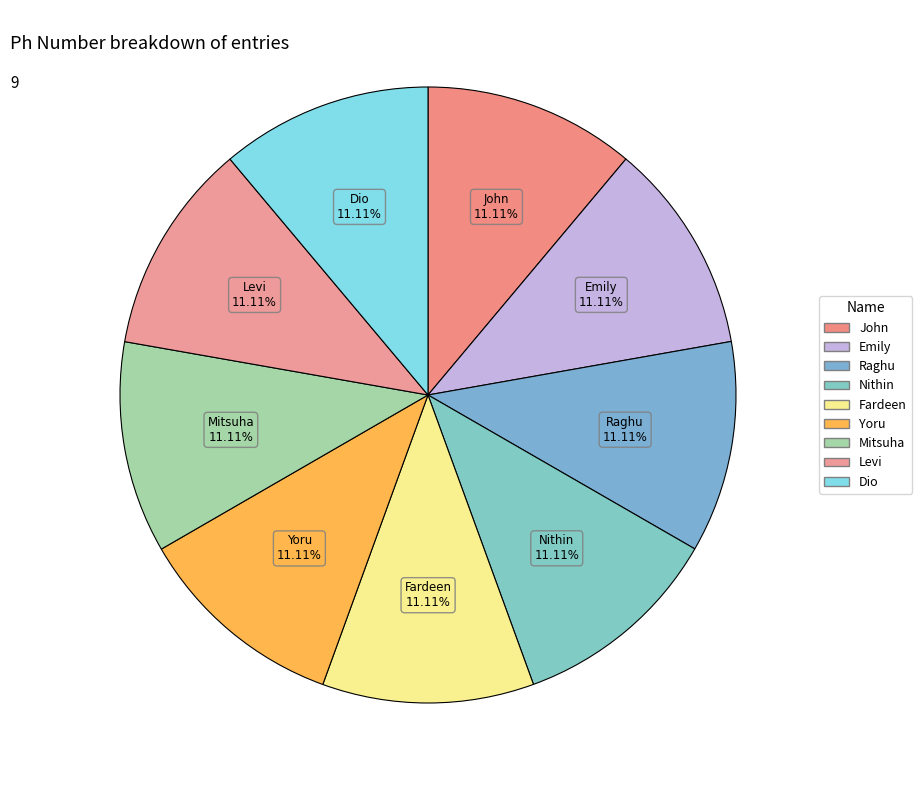

Is there any slice that represents more than half of the pie?

No